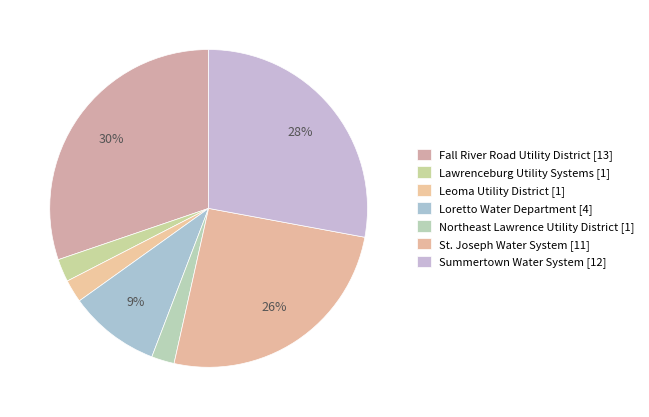

The Lawrenceburg Utility Systems slice represents 13% of the pie. True or false?

False